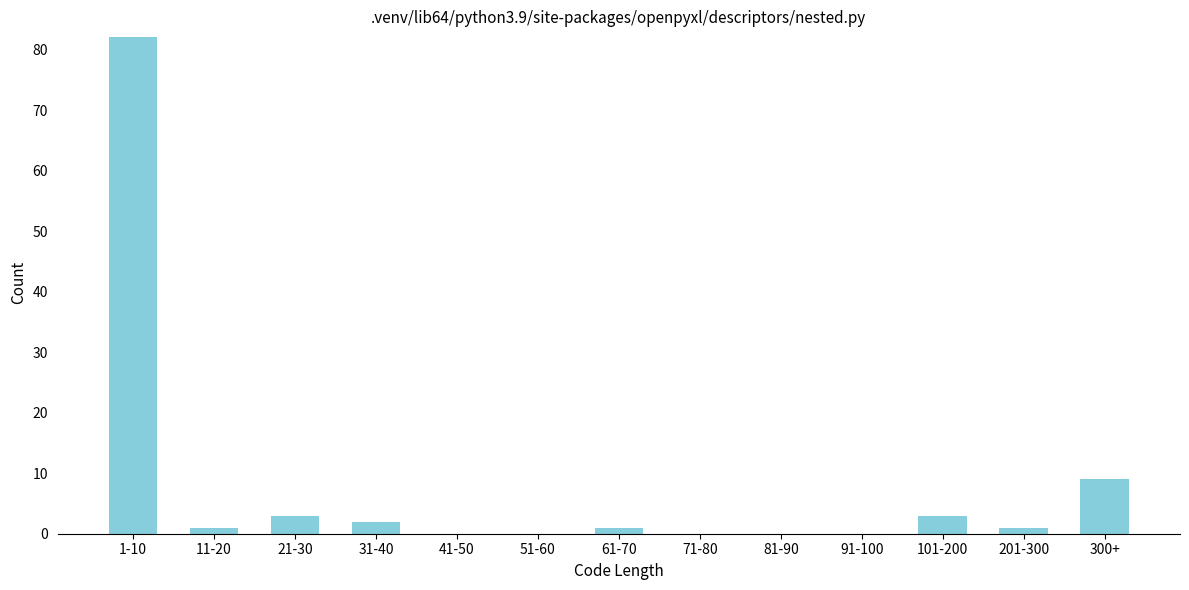

Reading left to right, transcribe all the data shown in this chart.

1-10=82	11-20=1	21-30=3	31-40=2	41-50=0	51-60=0	61-70=1	71-80=0	81-90=0	91-100=0	101-200=3	201-300=1	300+=9